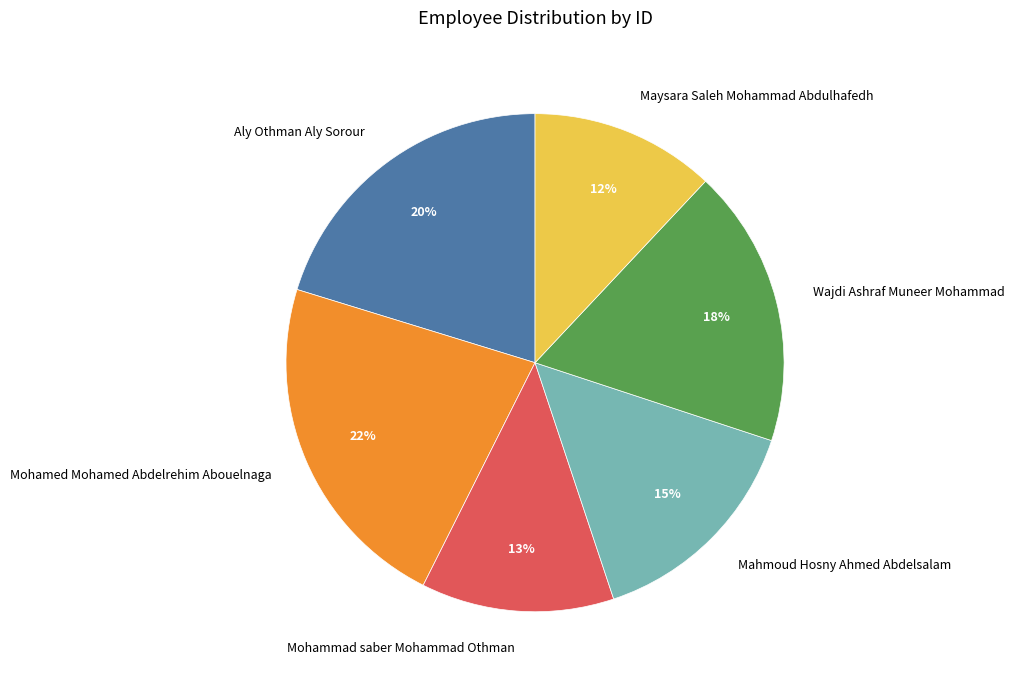

What is the smallest slice in the pie chart?

Maysara Saleh Mohammad Abdulhafedh